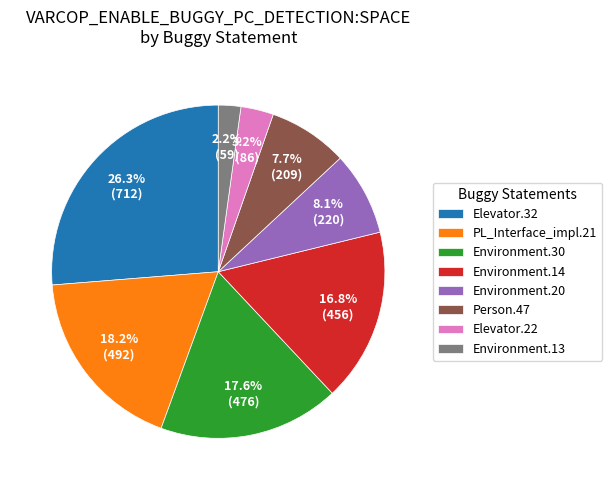

Does Environment.13 represent more than half of the total?

No